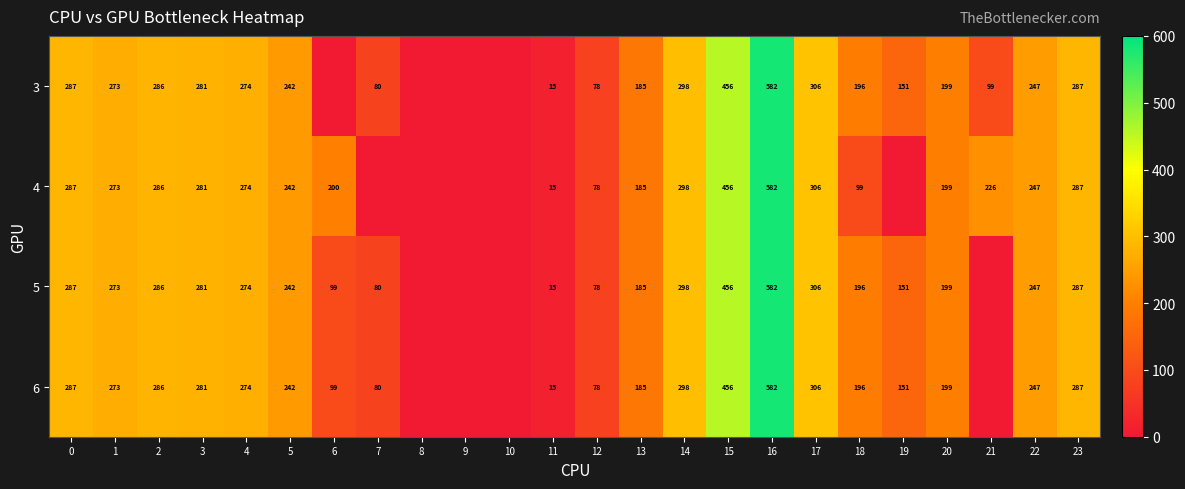

The 3 series shows 456 at 15. True or false?

True